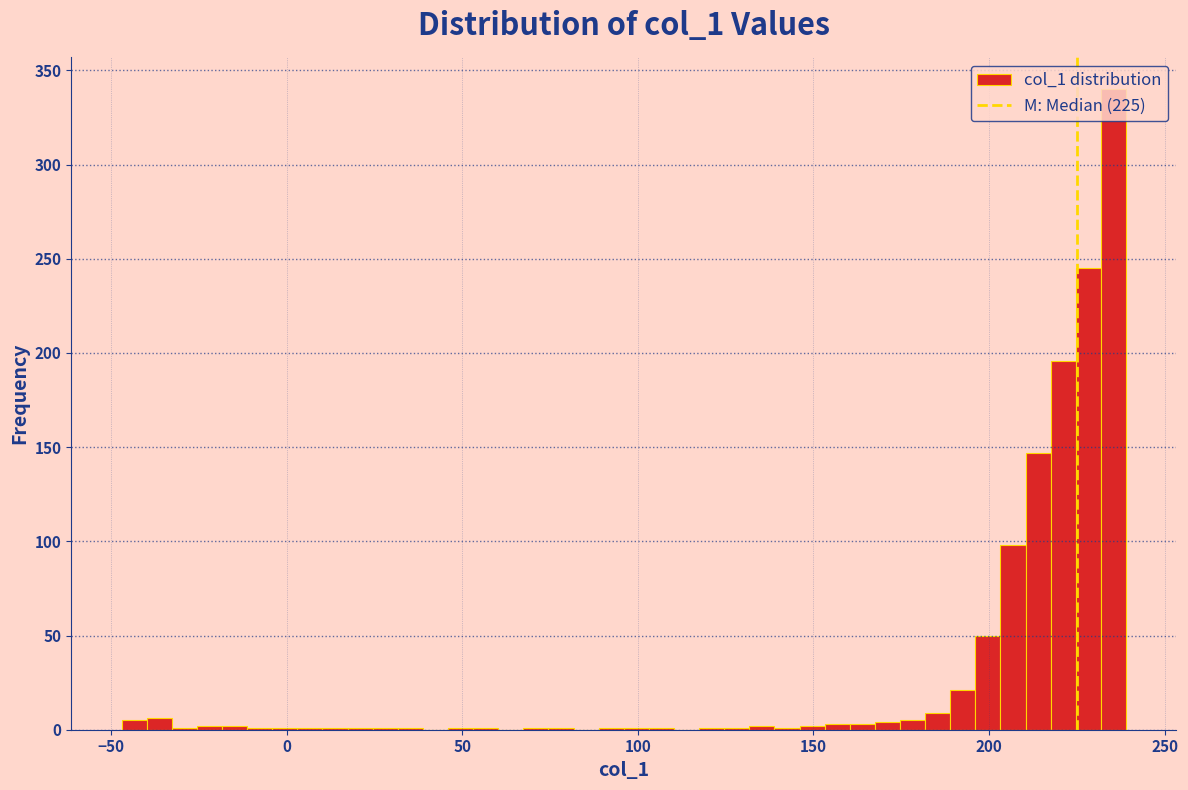

Around what value on the x-axis is the tallest bar? Give the approximate position of its centre, as read against the axis.

235